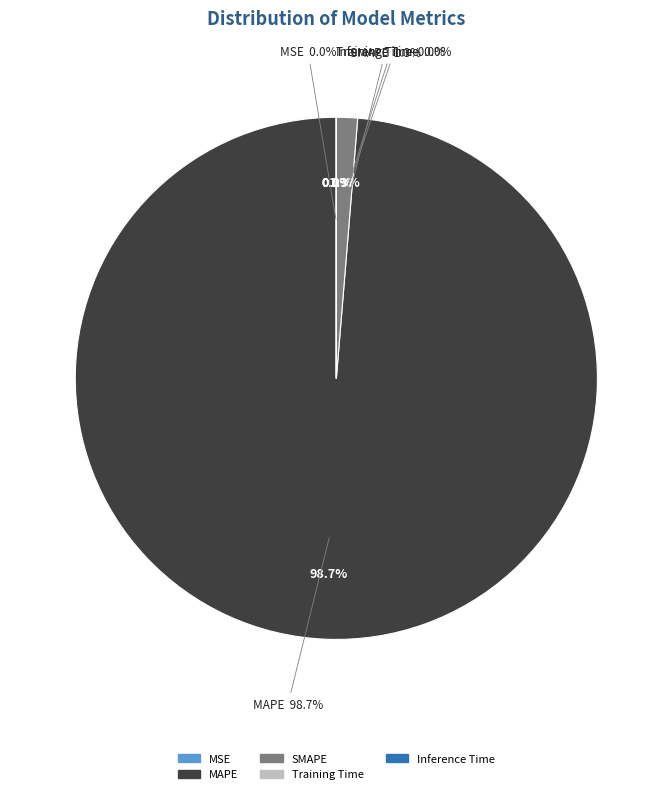

True or false: MAPE accounts for 99% of the total.

True